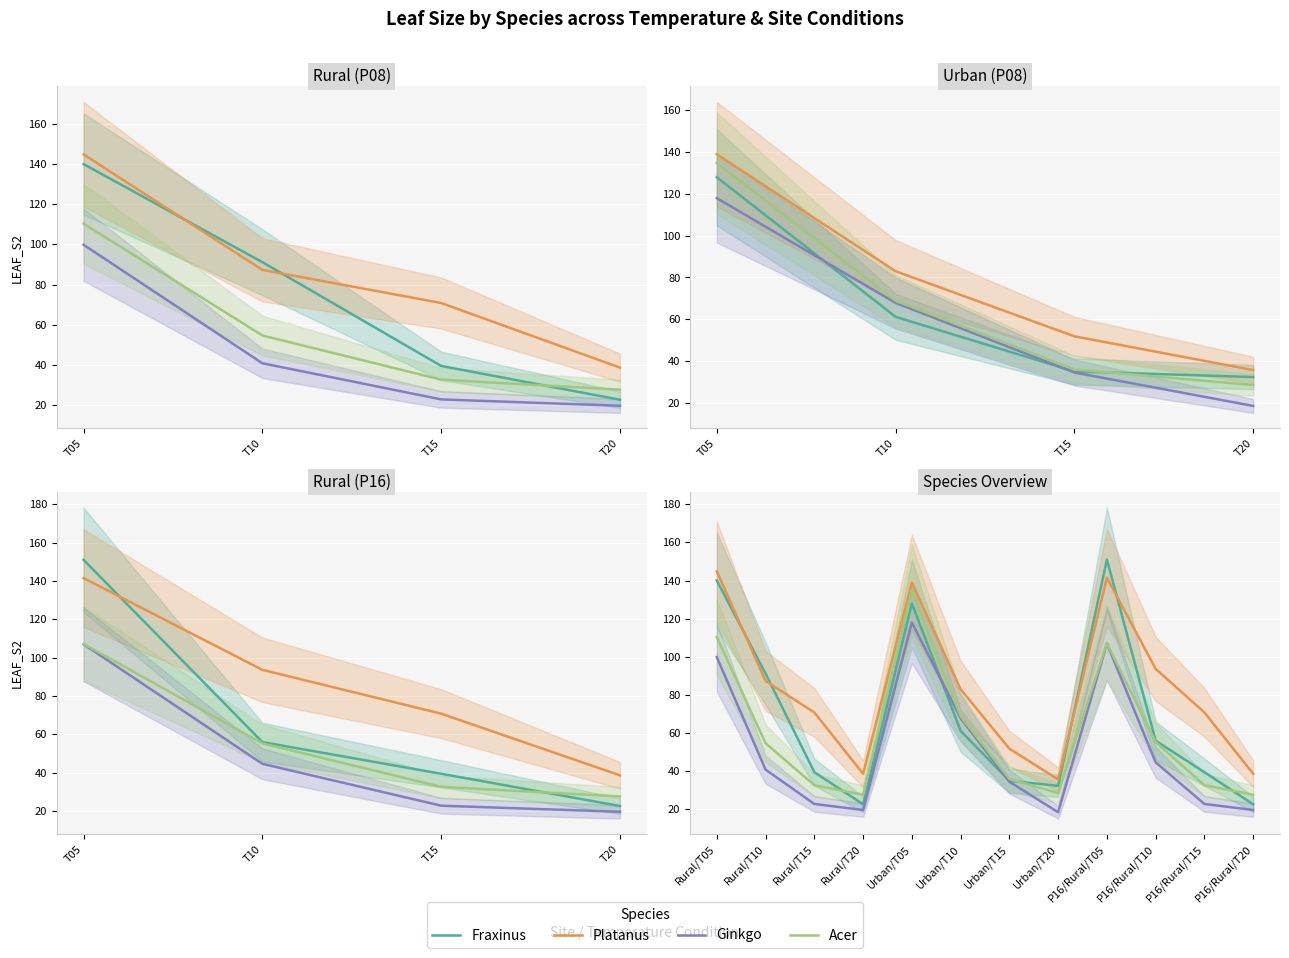

List the series in order of their overall mean, lowest first.

Ginkgo, Acer, Fraxinus, Platanus